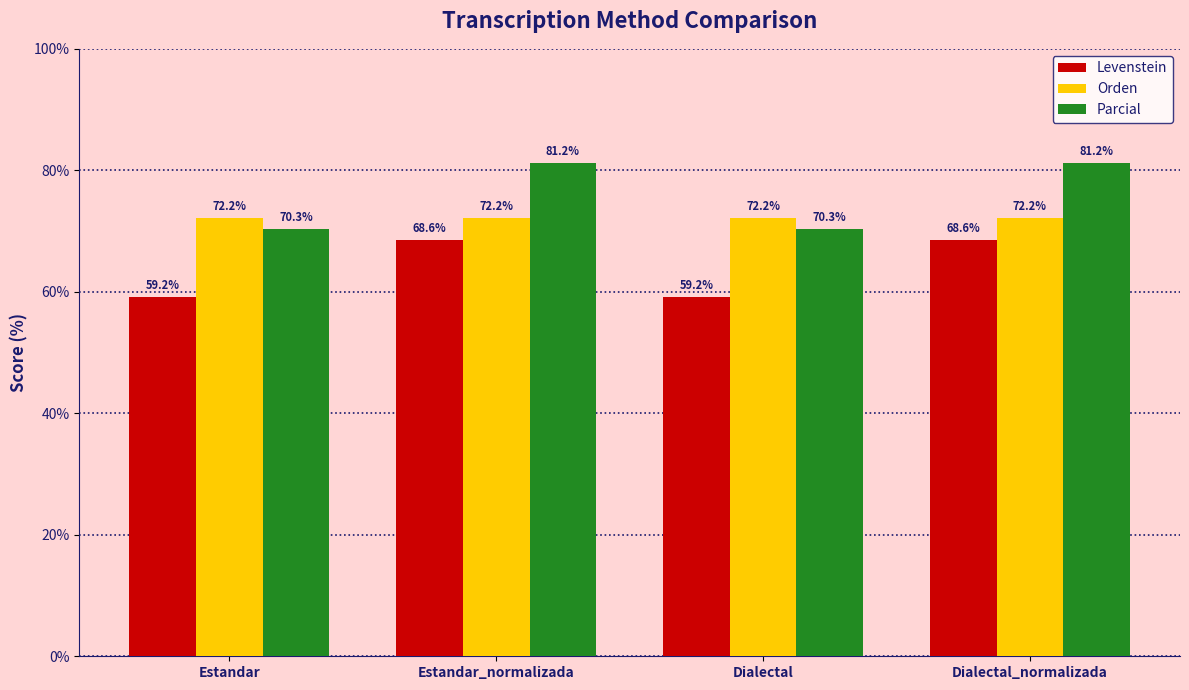

What is the value of the Parcial bar at the 1st from the left?

70.3